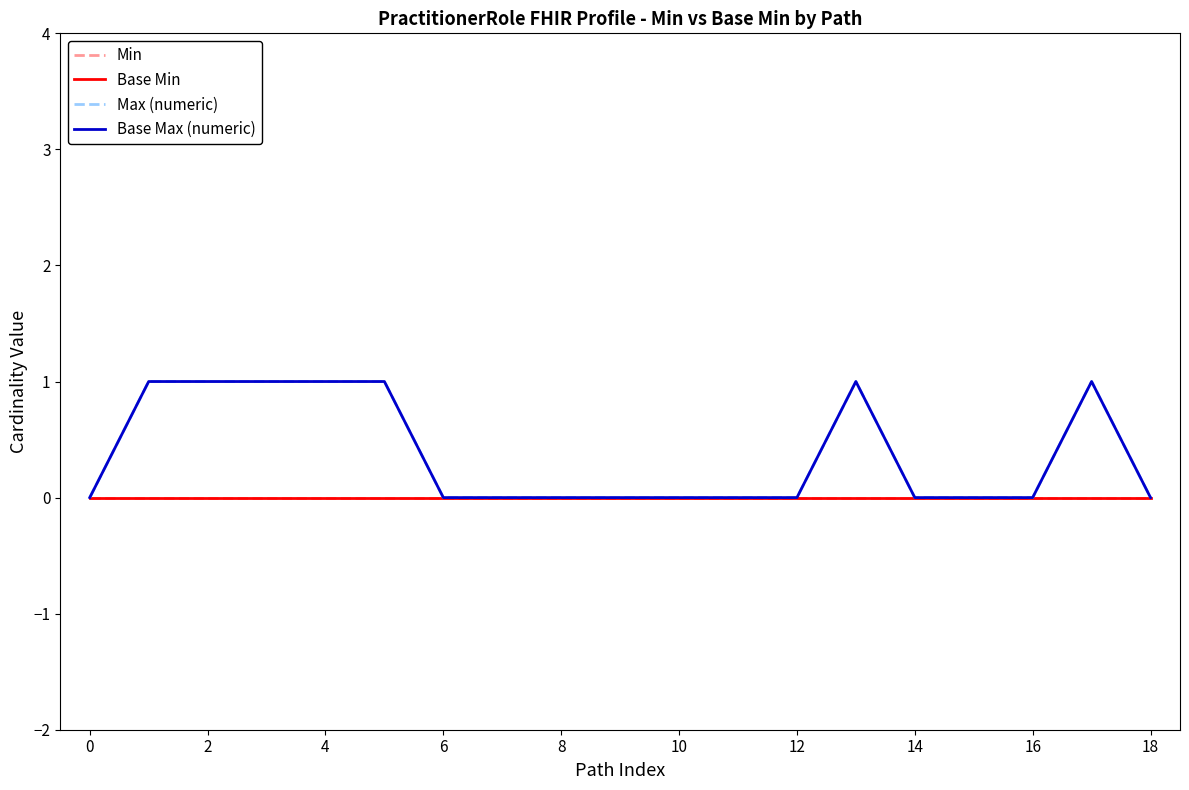

Is this an area chart (filled region under the line)?

No